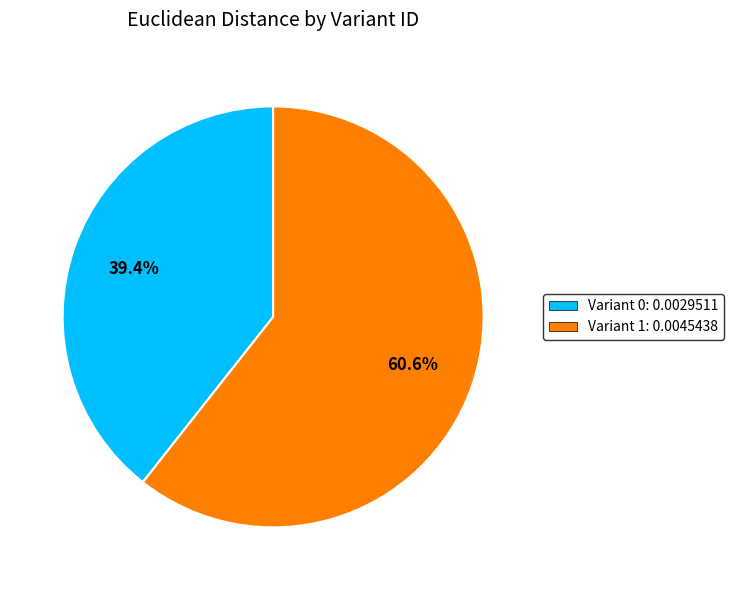

To the nearest percent, what is the average slice percentage?

50%